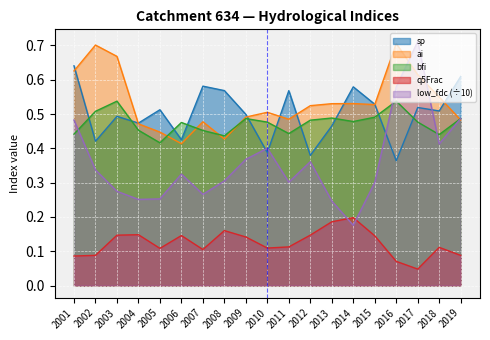

What are all the series names shown in the legend?

sp, ai, bfi, q5Frac, low_fdc (÷10)